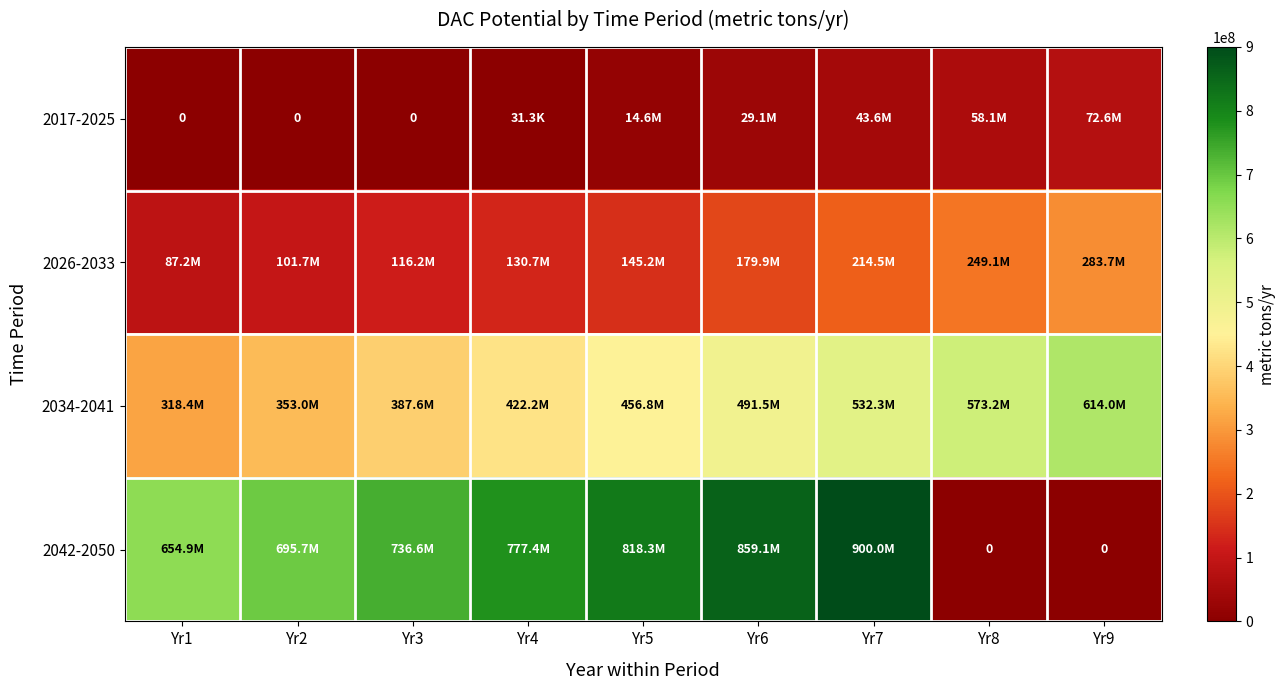

Is the value of 2017-2025 at Yr3 greater than the value of 2042-2050 at Yr3?

No